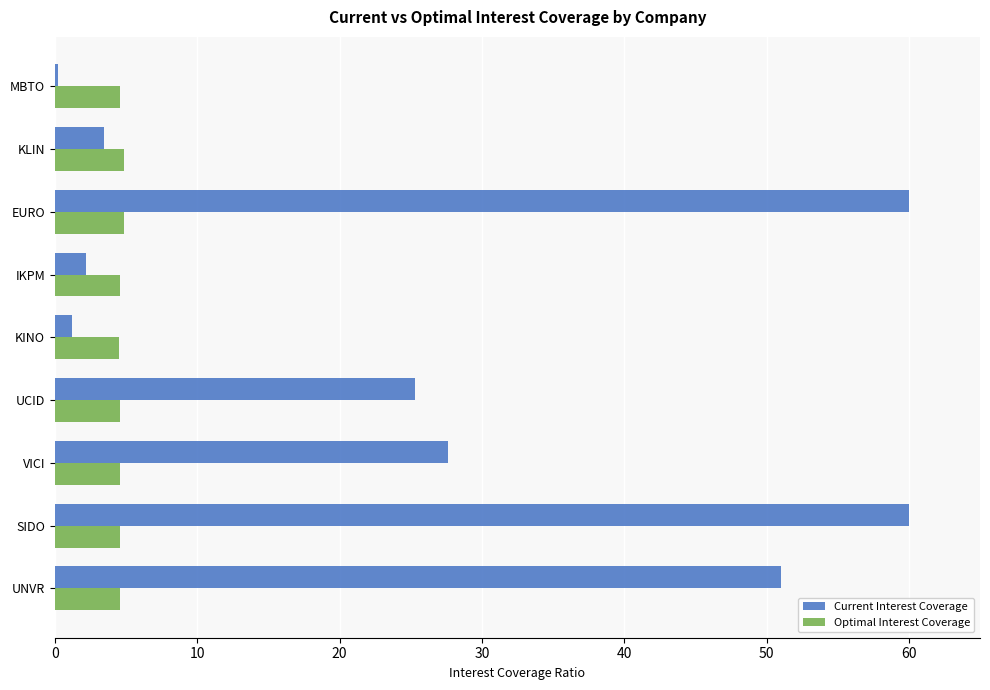

The Optimal Interest Coverage series shows 4.5 at UCID. True or false?

True